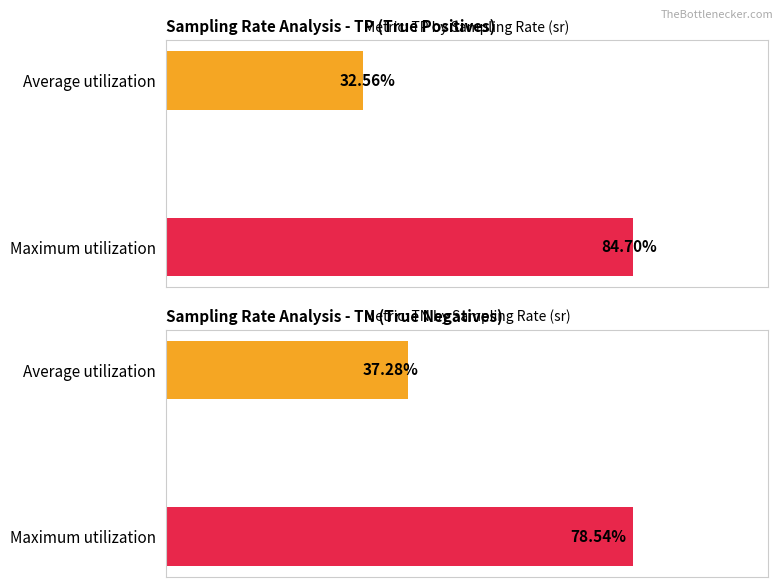

Count the number of data series in this chart.

2